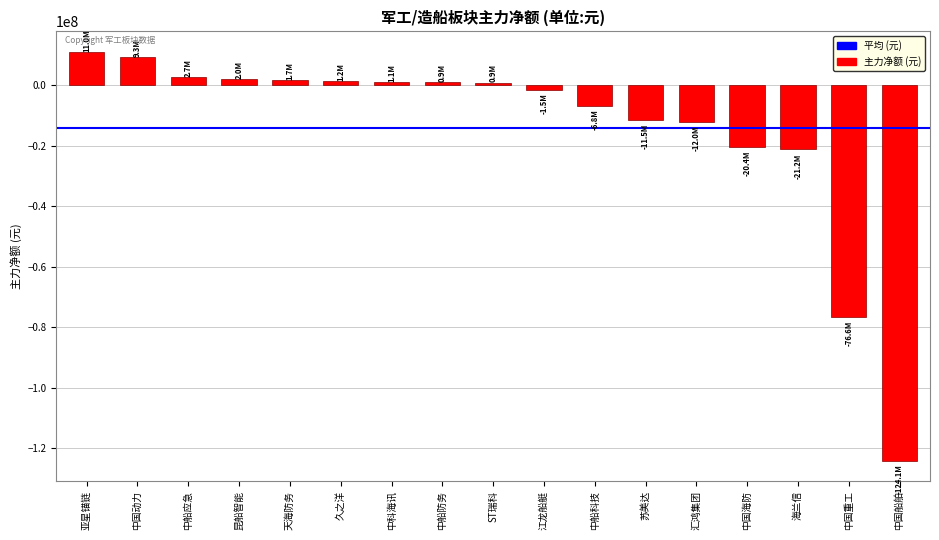

Is it true that the value at 中船科技 is -6806426?

True